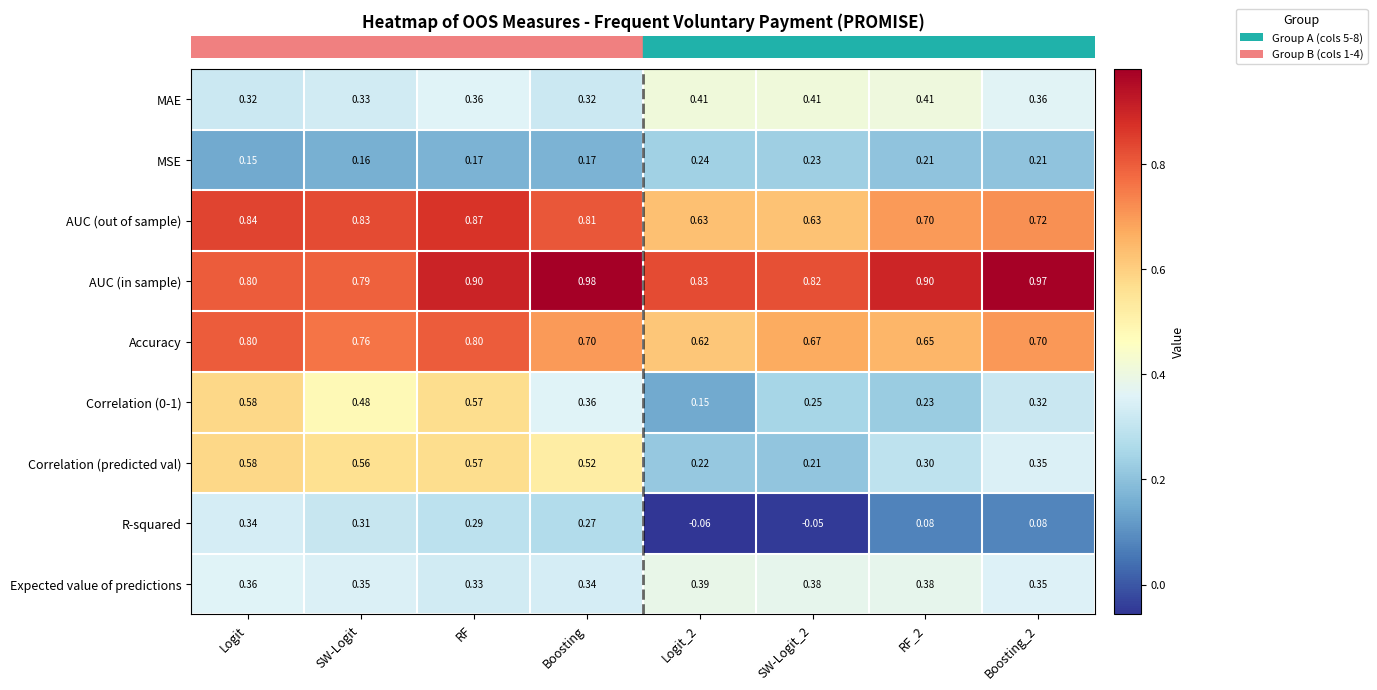

What is the total value across all series at RF_2?

3.9